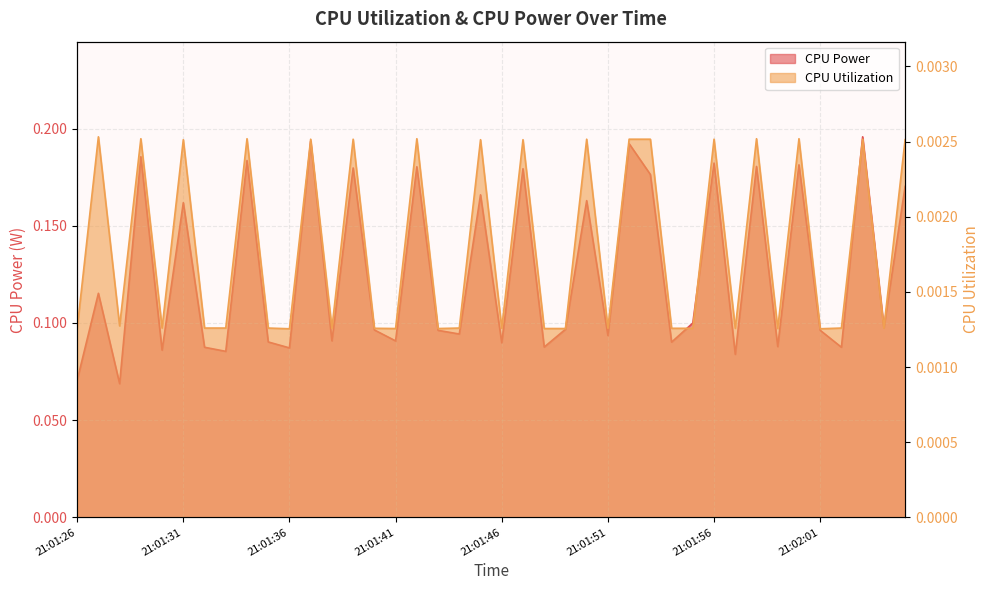

At which label does CPU Power reach its peak?

21:02:03